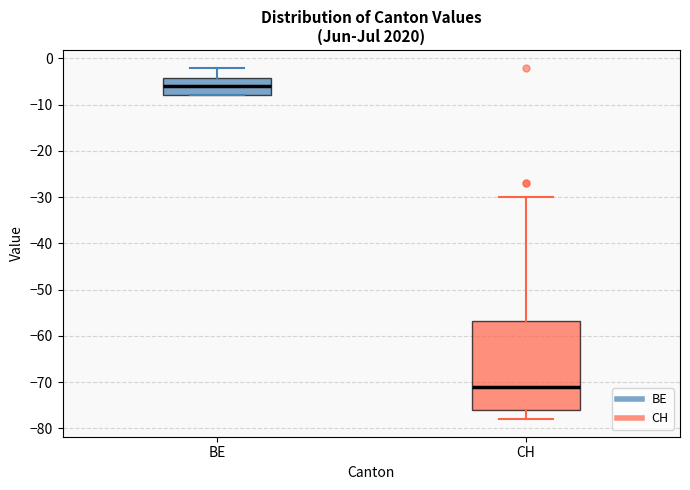

Which box is the tallest, from its lower edge to its upper edge?

CH